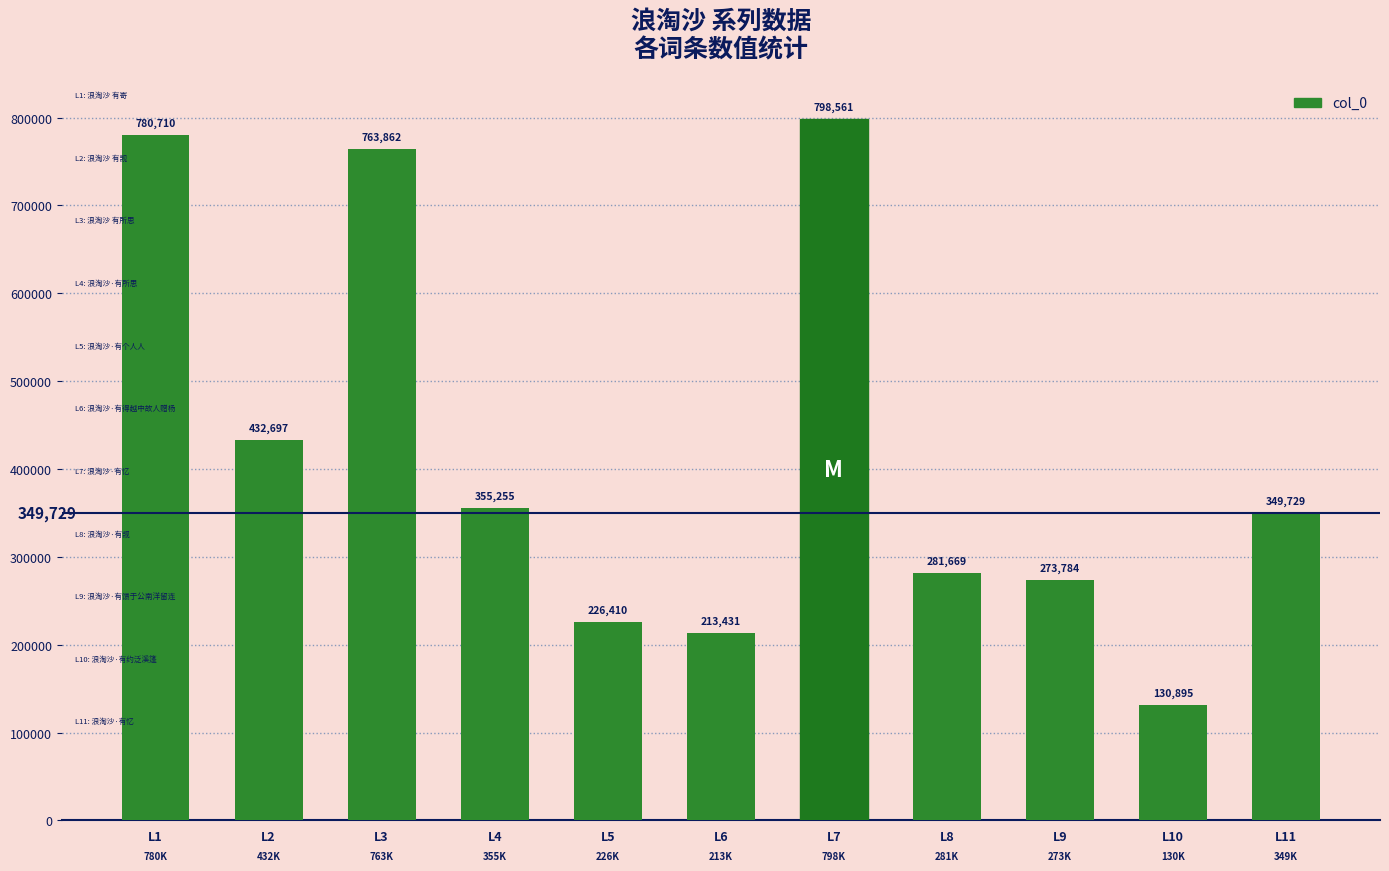

What is the difference between the maximum and minimum values?

667666